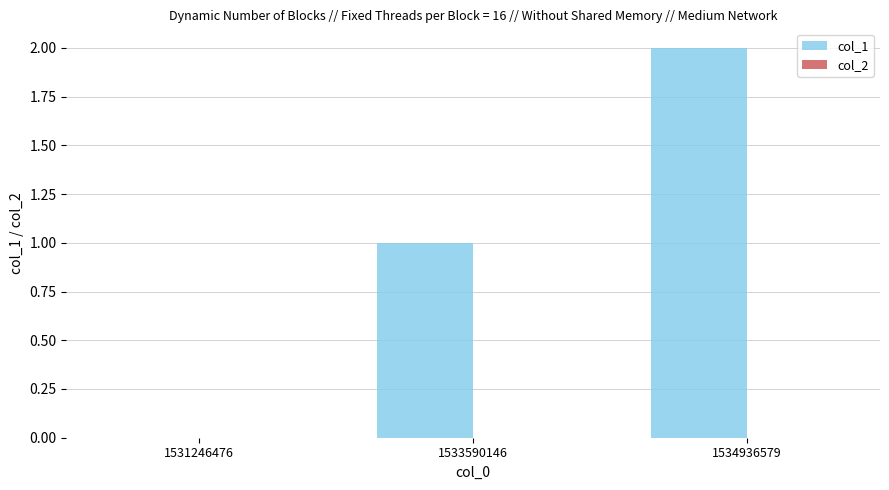

Between 1533590146 and 1534936579, which is larger?

1534936579